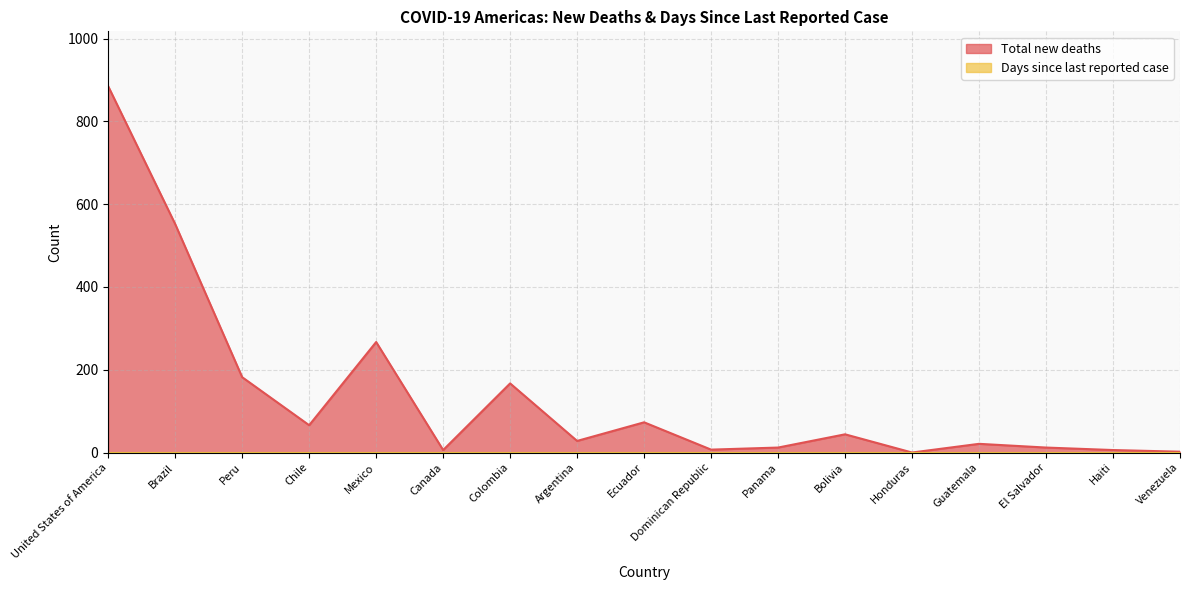

The chart shows a value of 6 at Canada. True or false?

True